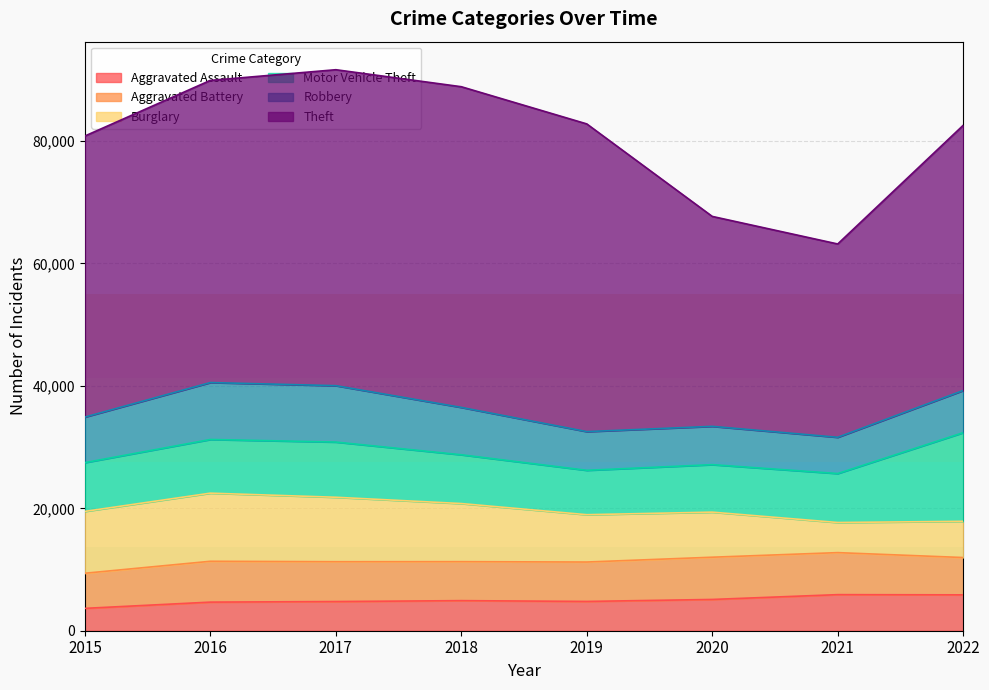

What is the value of the Robbery point at the 2nd from the left?

9302